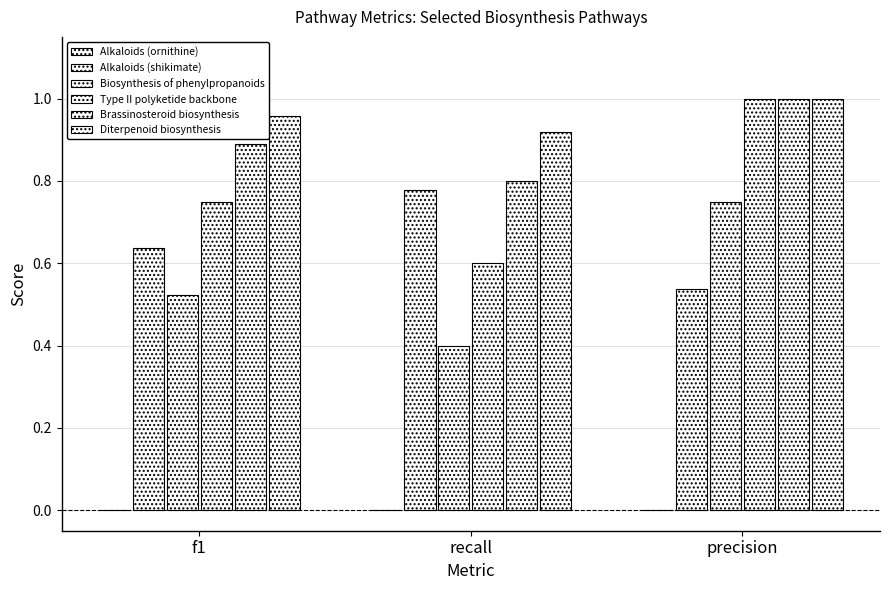

What is the value of the Type II polyketide backbone bar at the 3rd from the left?

1.0